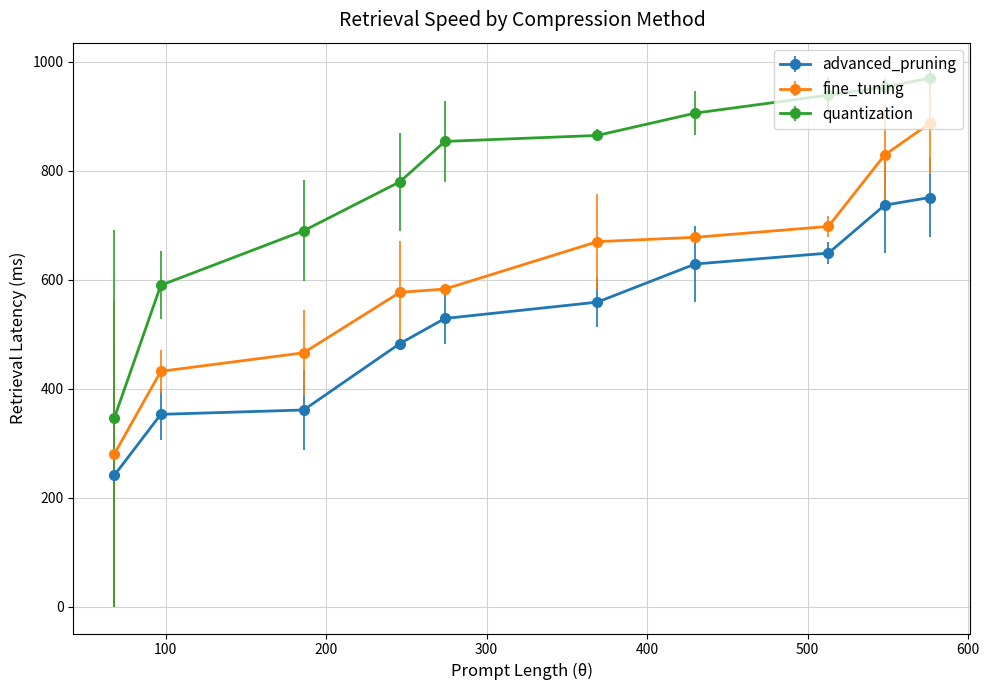

What is the average value of the fine_tuning series?

610